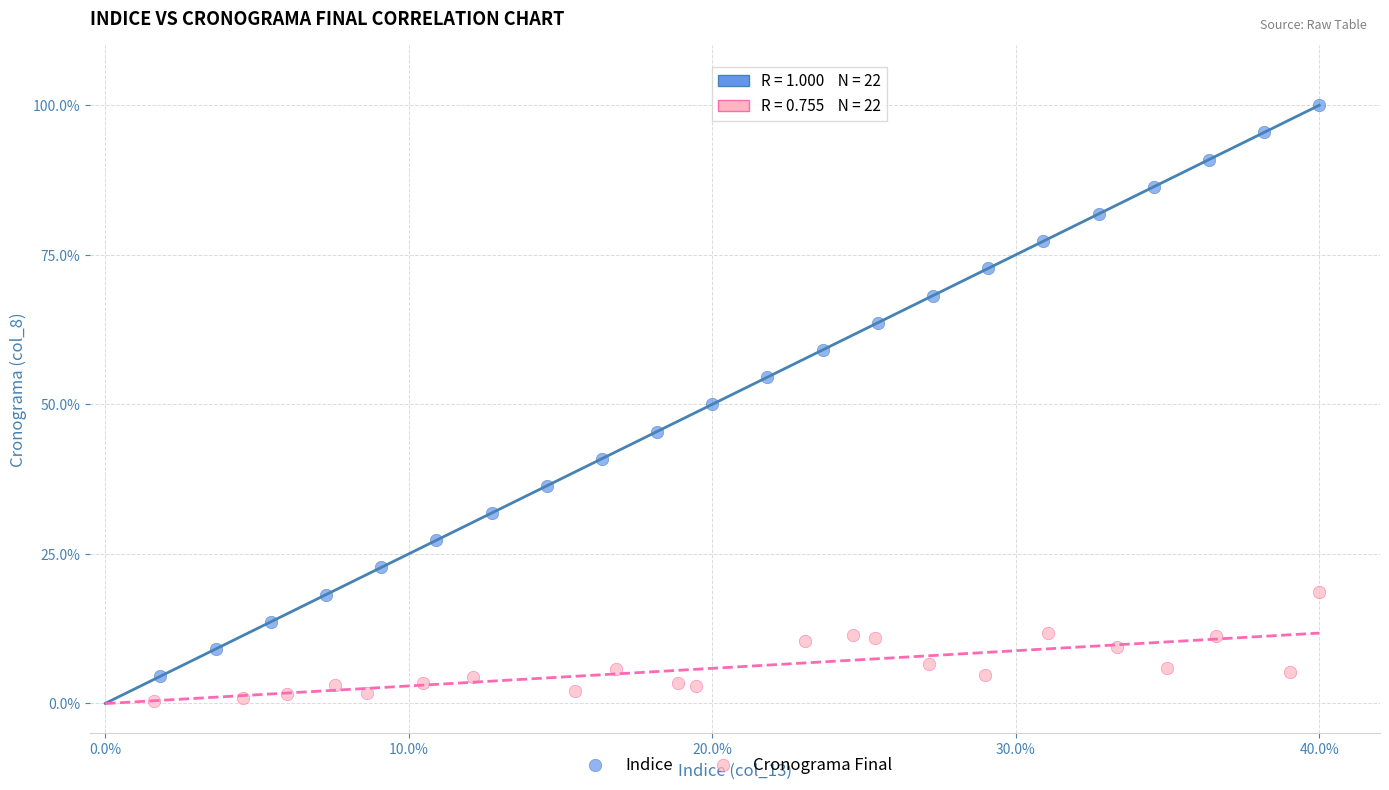

Which series reaches the maximum Y coordinate?

Indice